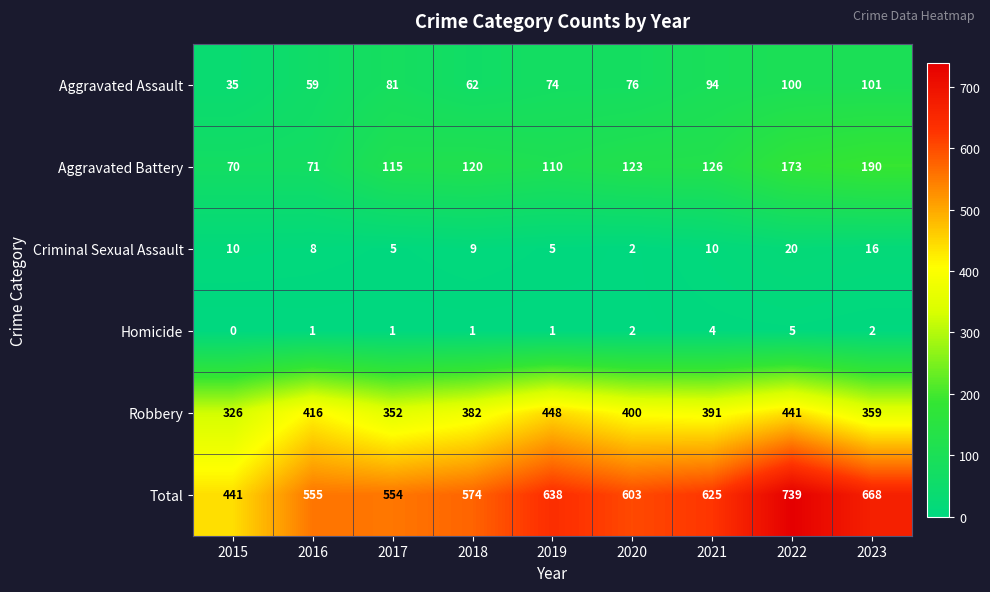

Between 2020 and 2021, which series saw the biggest shift?

Total